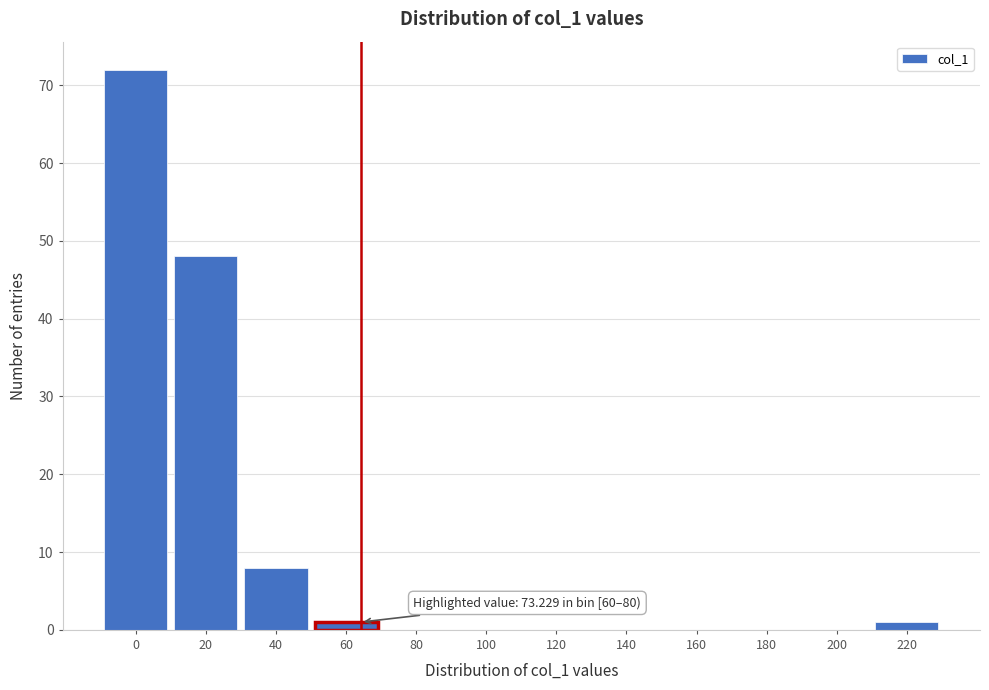

Reading right to left, what are all the values shown in this chart?

220=1	200=0	180=0	160=0	140=0	120=0	100=0	80=0	60=1	40=8	20=48	0=72